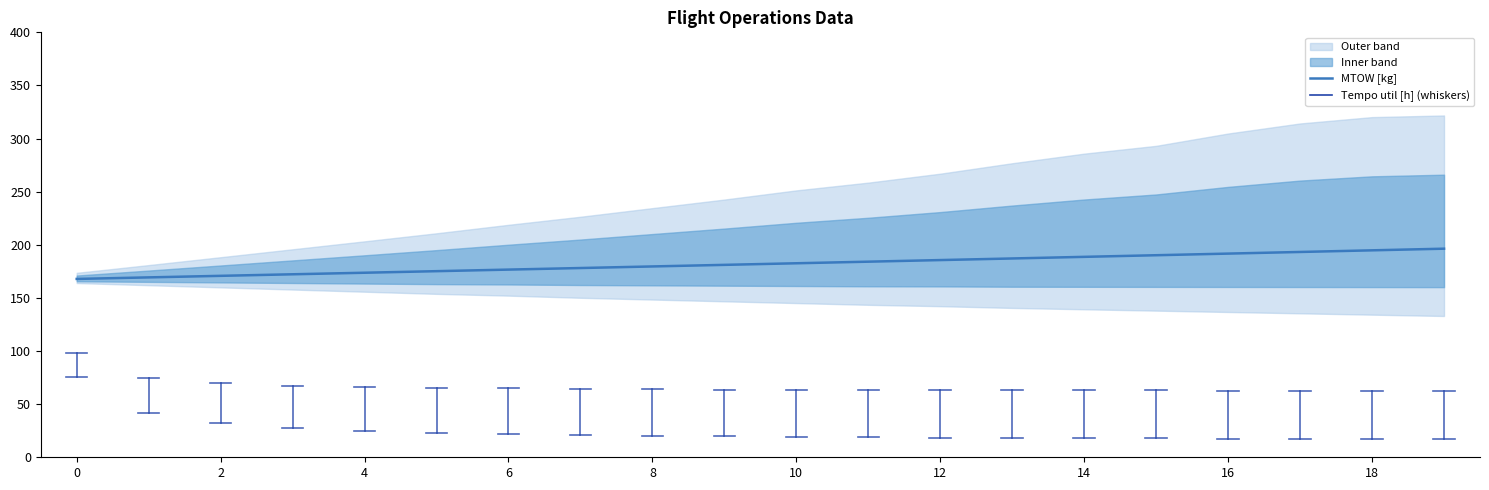

Count the number of categories in the chart.

20